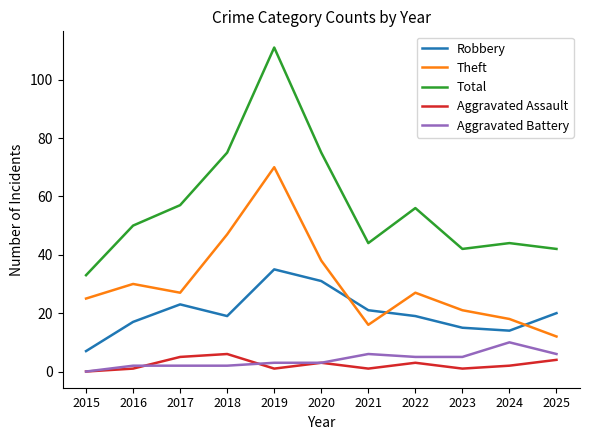

The Total series shows 77 at 2021. True or false?

False